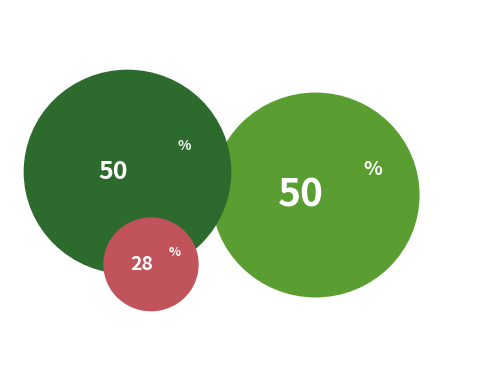

Is it true that 广州北郊作 其二 is 50% of the pie?

True